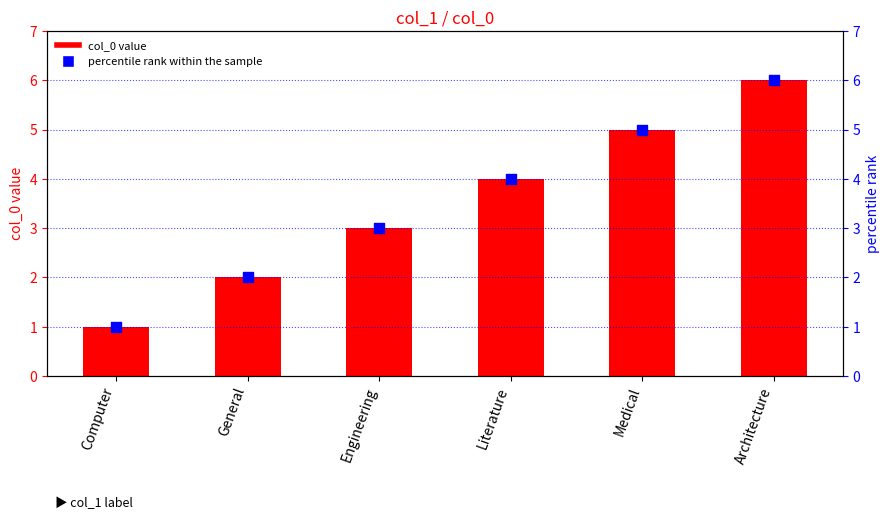

At which category is the sum across all series the highest?

Architecture